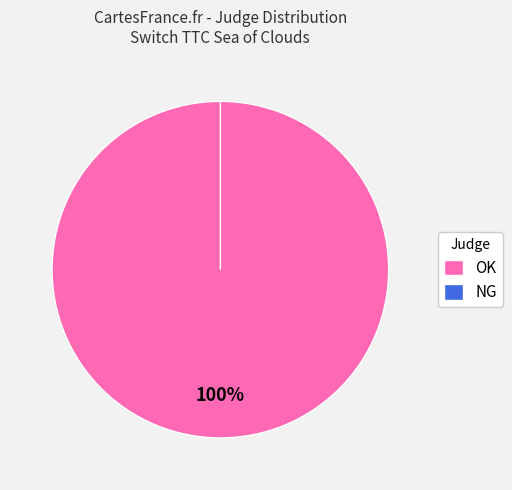

The NG slice represents 0% of the pie. True or false?

True